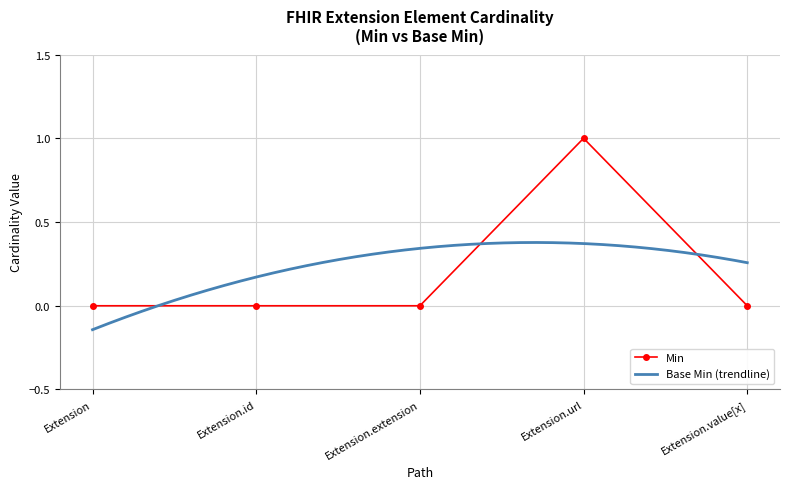

At which category does the data reach its first local peak?

Extension.url